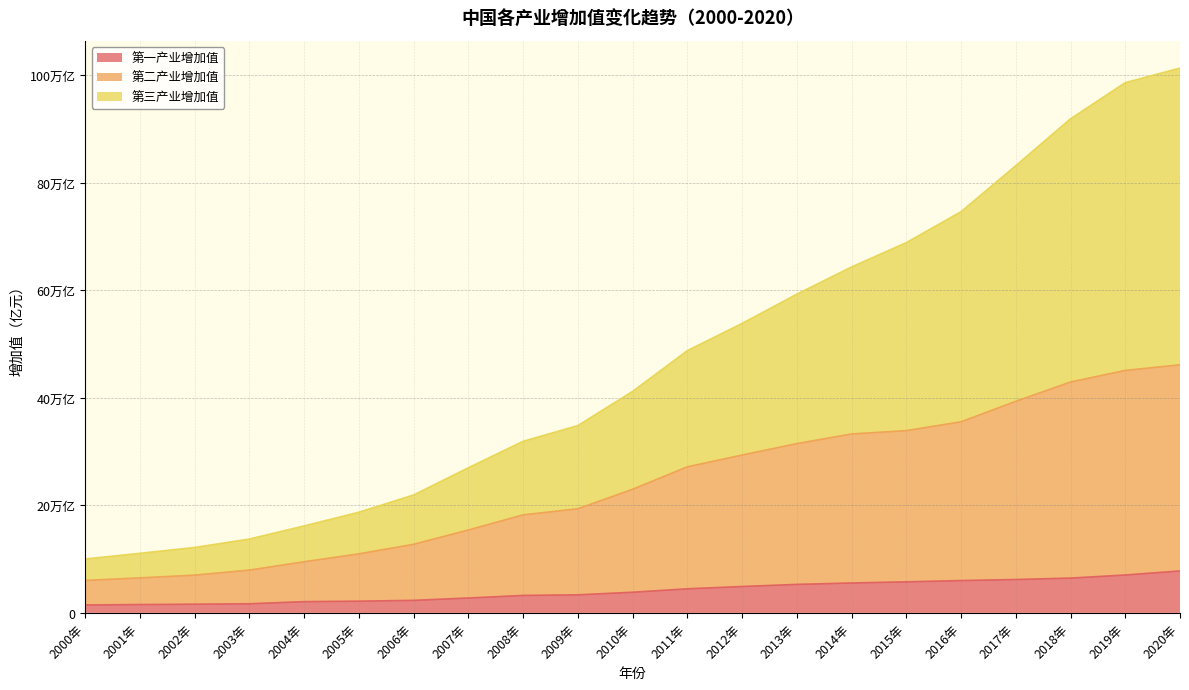

The value of 第二产业增加值 at 2004年 is 59100.5. True or false?

False